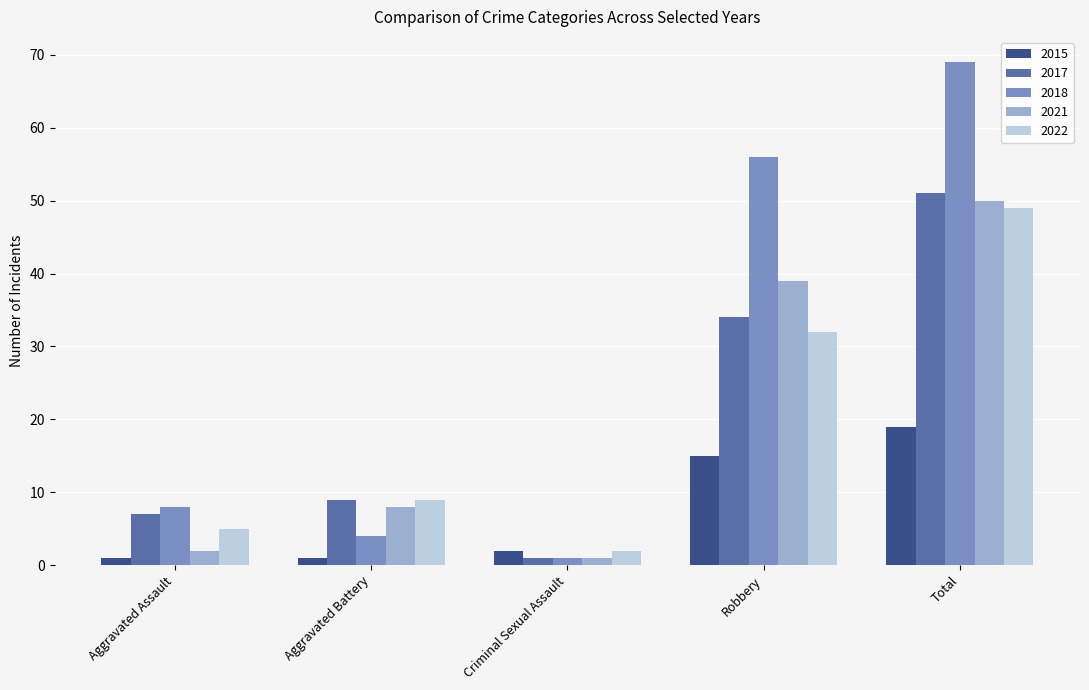

Is it true that 2018 equals 56 at Robbery?

True